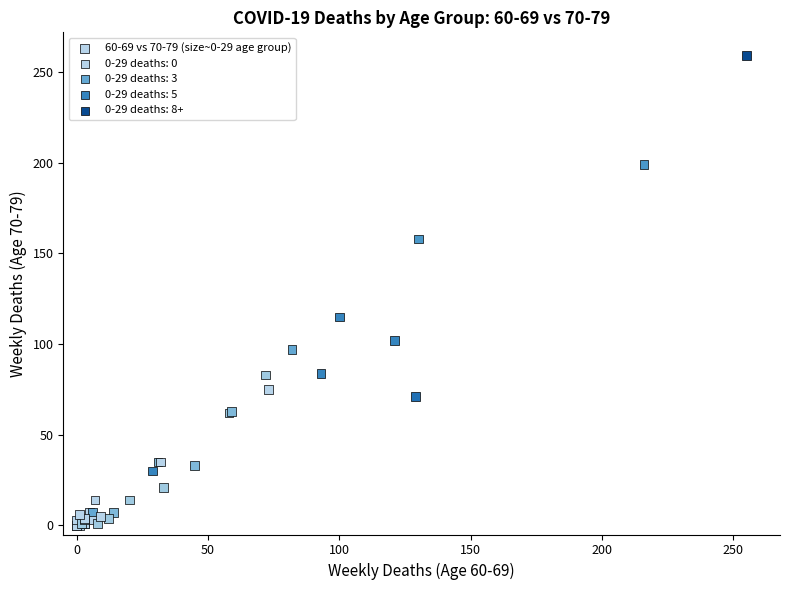

What Y value in the scatter plot is closest to 129?

115